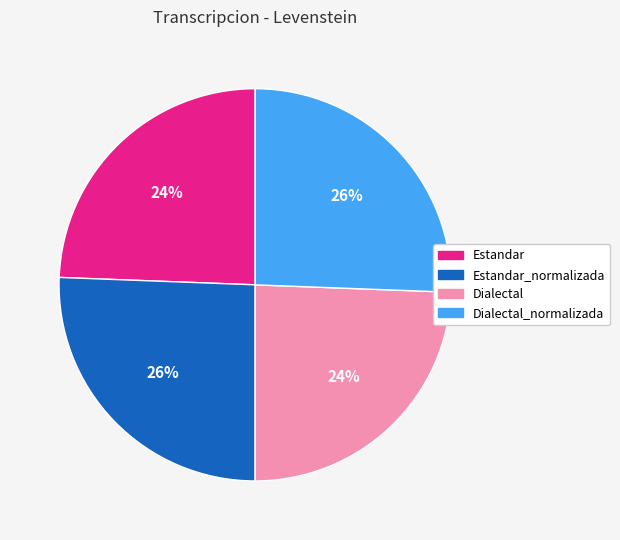

Is there any slice that represents more than half of the pie?

No